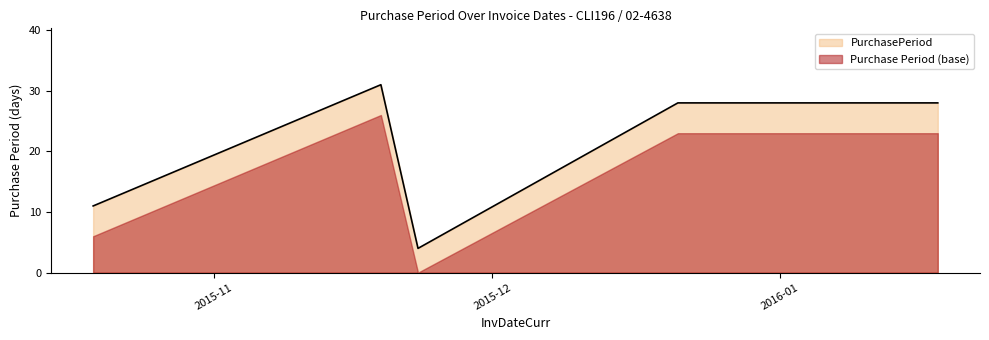

Which label corresponds to the largest value in the chart?

2015-11-19